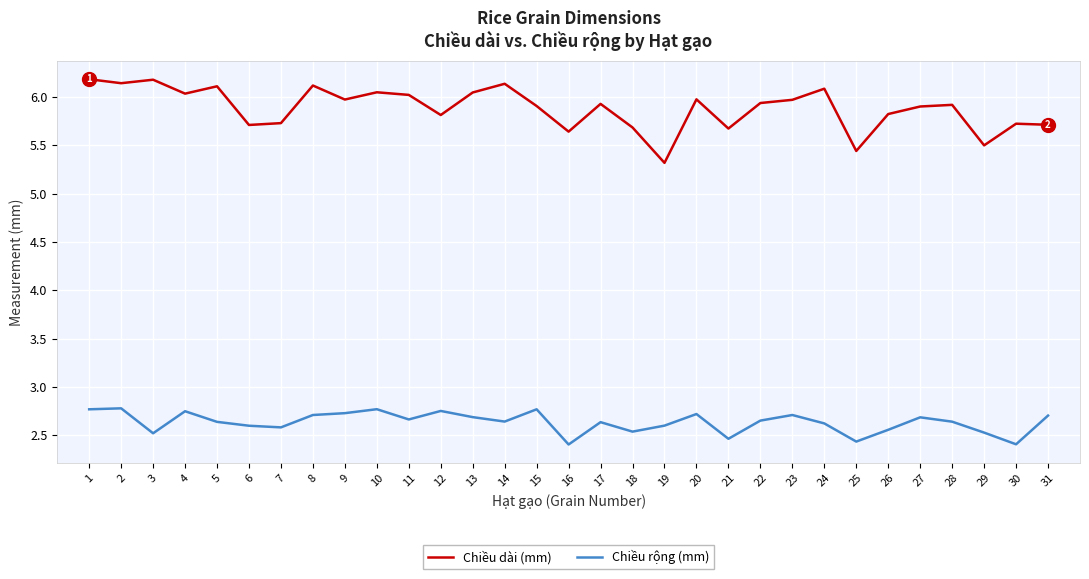

Rank the series by their average value, from lowest to highest.

Chiều rộng (mm), Chiều dài (mm)